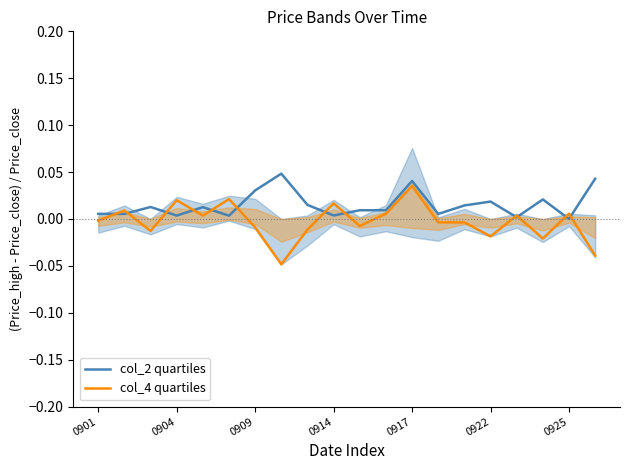

At which label does col_4 quartiles reach its minimum?

7